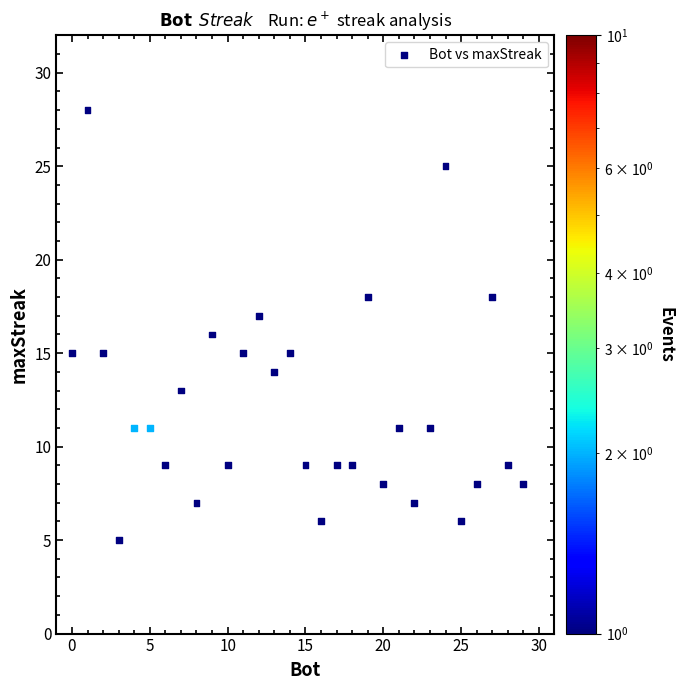

What is the range of Y values (max minus min)?

23